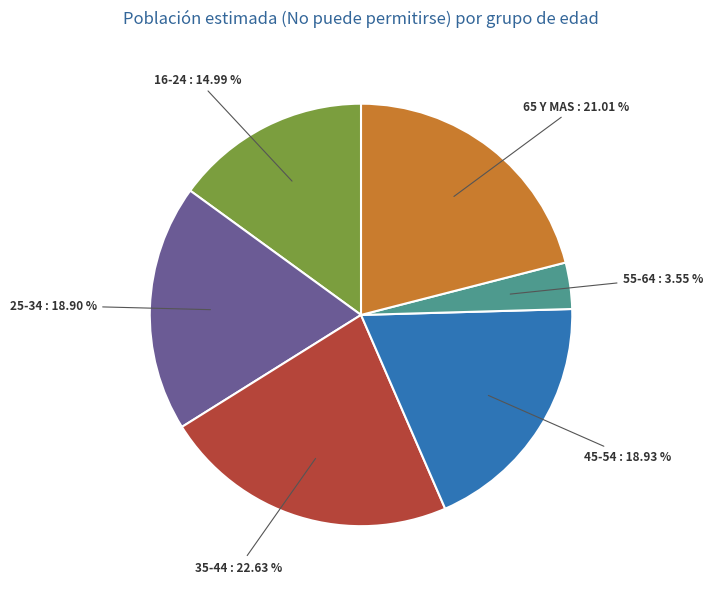

Which category has the biggest portion of the pie?

35-44